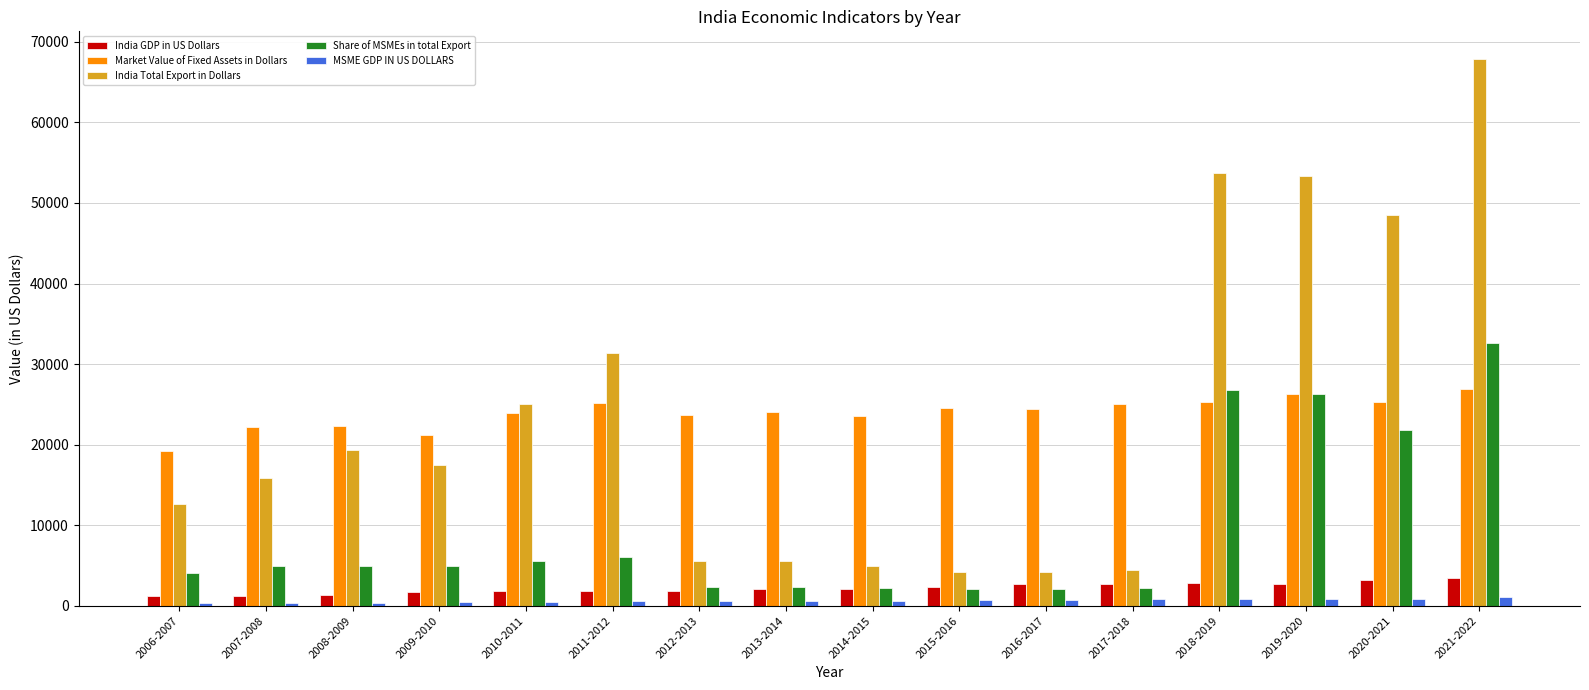

At which label does Market Value of Fixed Assets in Dollars first exceed 24424?

2011-2012